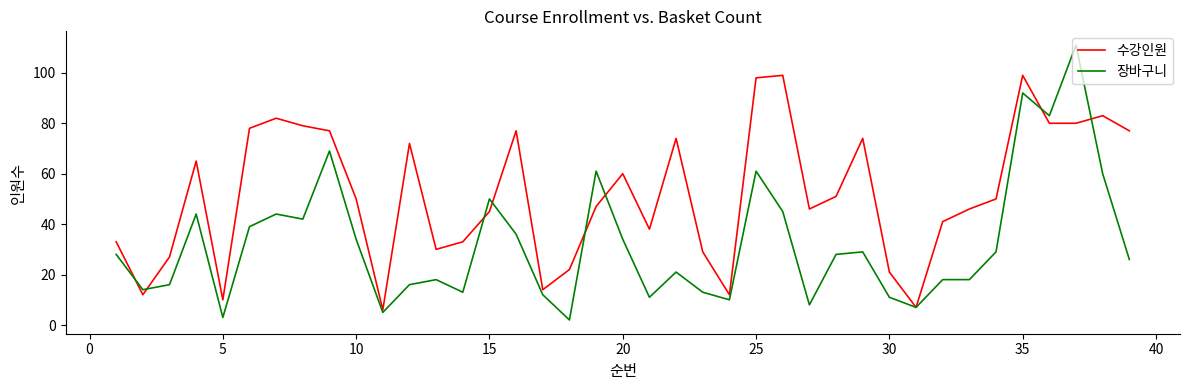

Which series has the widest spread of values?

장바구니